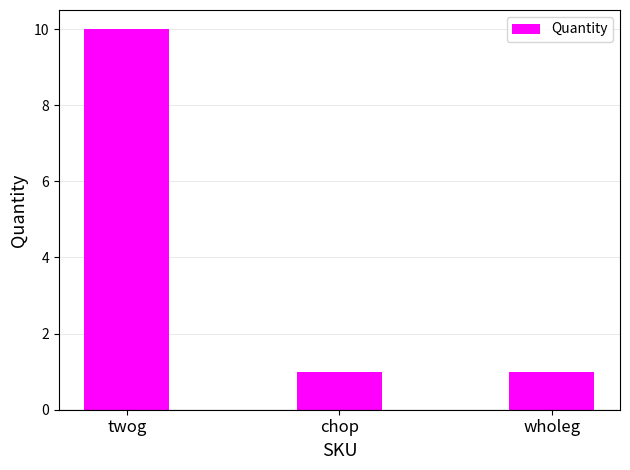

How many bars are there in total?

3